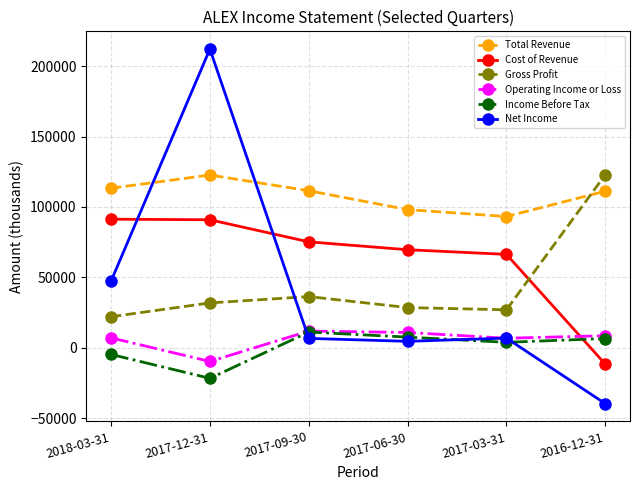

What is the label of the 3rd point from the left?

2017-09-30